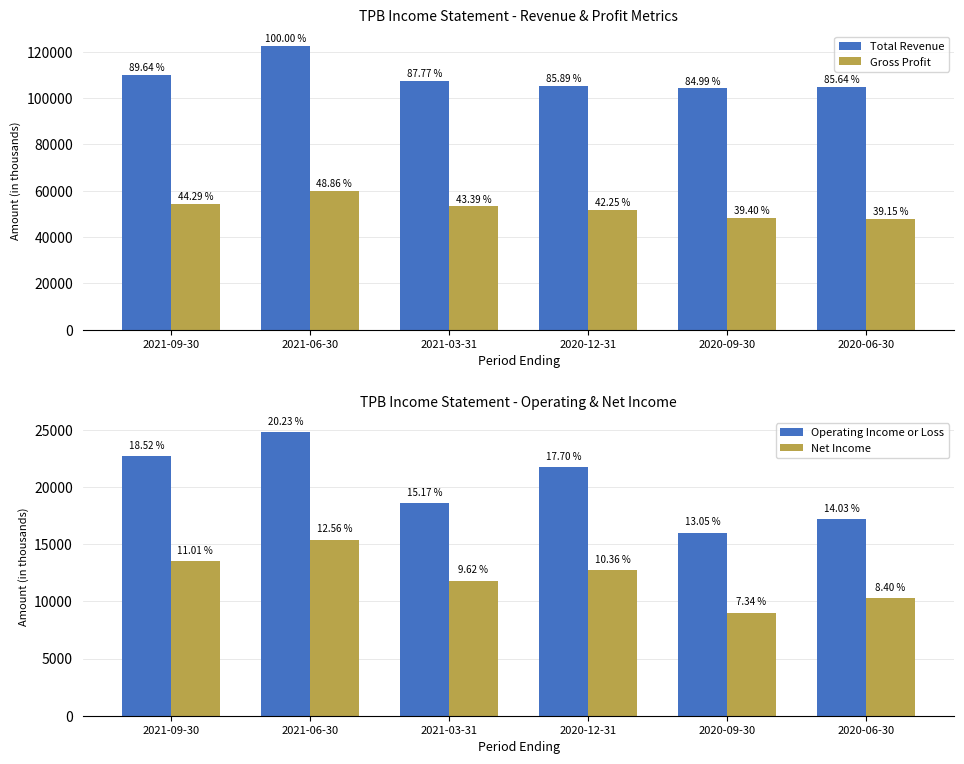

What is the label of the 5th bar from the left?

2020-09-30